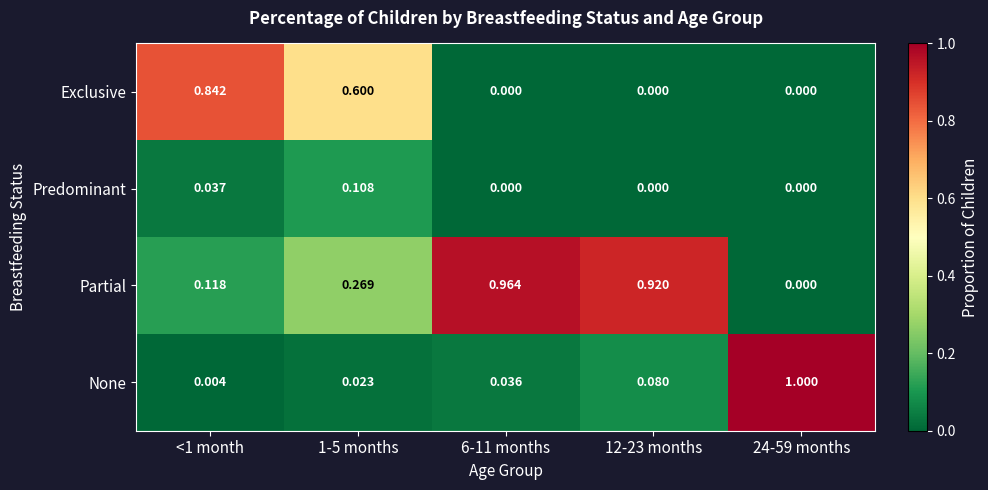

Which series changed the most between 1-5 months and 6-11 months?

Partial